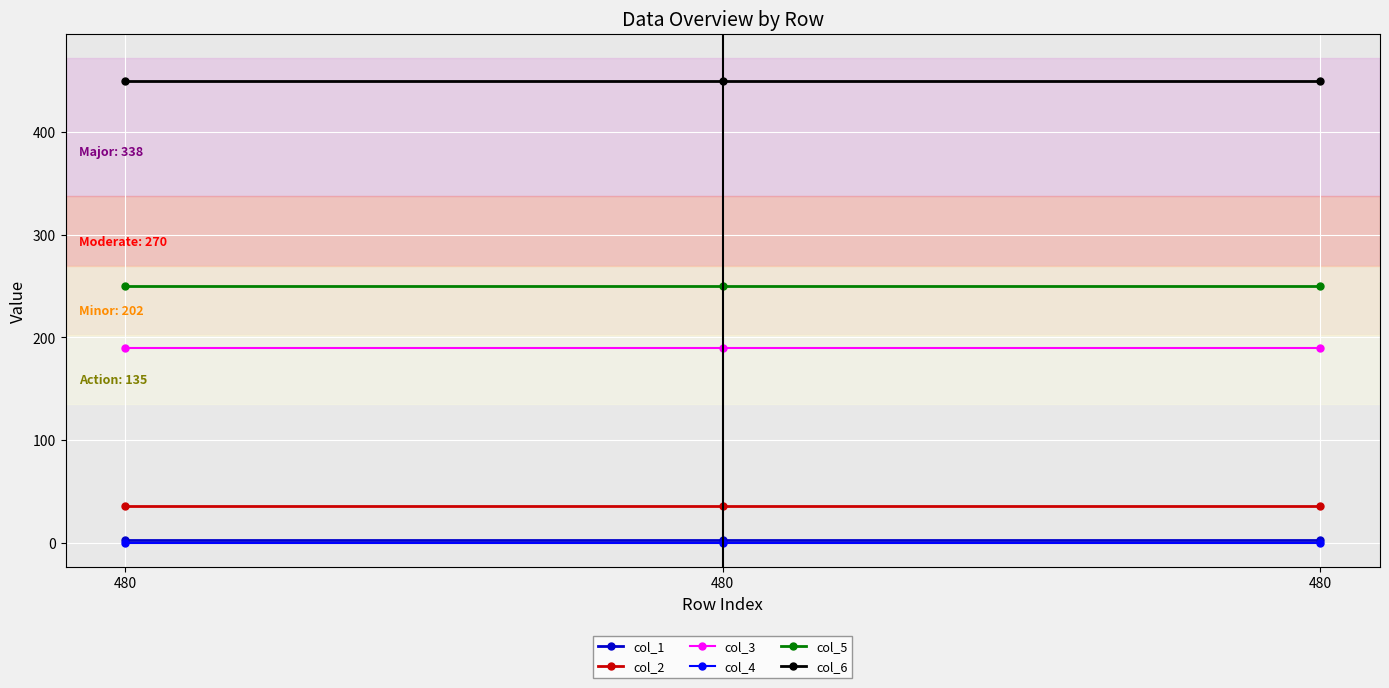

The value of col_1 at 480 is 3. True or false?

True